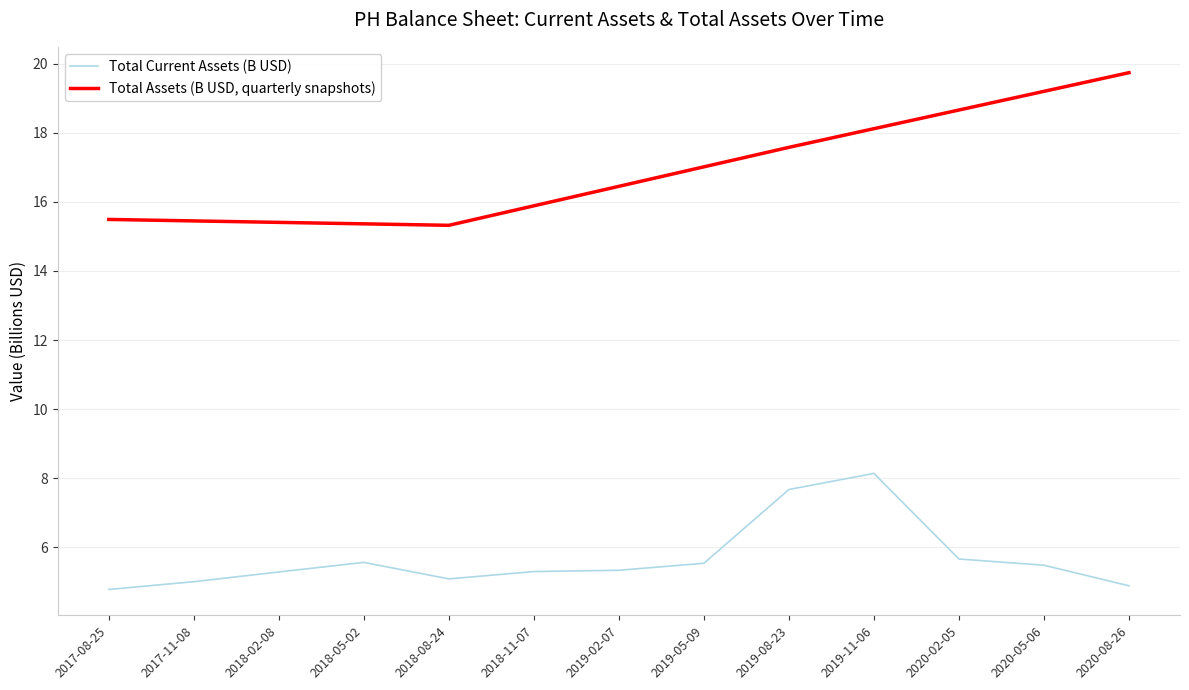

Rank the categories by value from highest to lowest.

2019-11-06, 2019-08-23, 2020-02-05, 2018-05-02, 2019-05-09, 2020-05-06, 2019-02-07, 2018-11-07, 2018-02-08, 2018-08-24, 2017-11-08, 2020-08-26, 2017-08-25